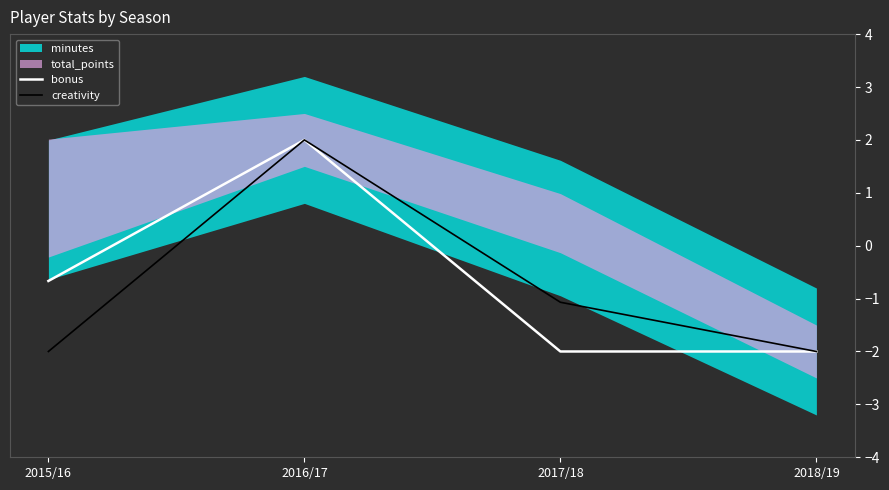

How many creativity values are between -2 and 2?

4